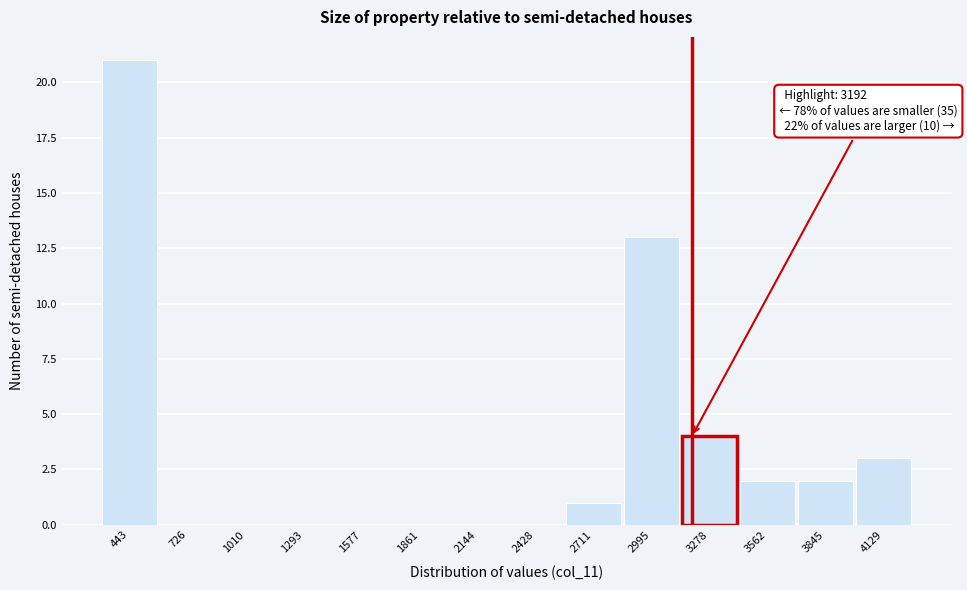

Which range on the x-axis has the tallest bar?

300 to 600